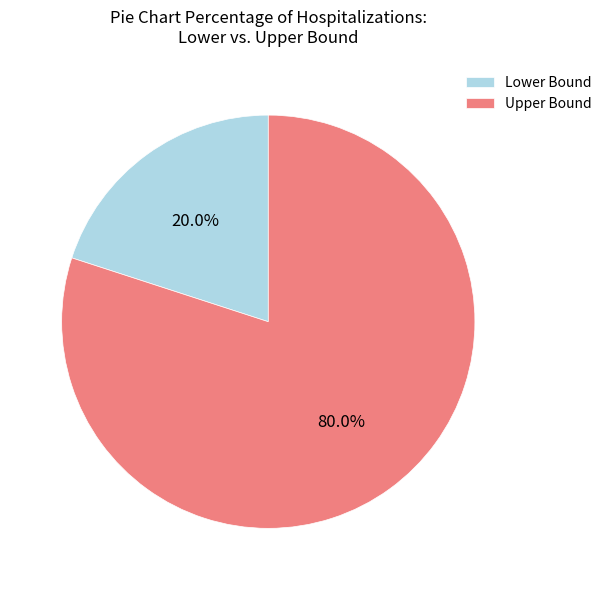

Which slice is the smallest?

Lower Bound